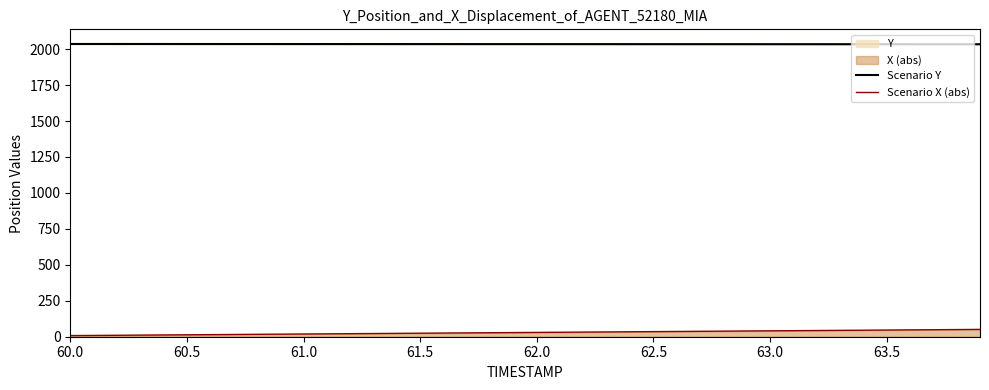

True or false: Scenario Y and Scenario X (abs) cross at least once.

False